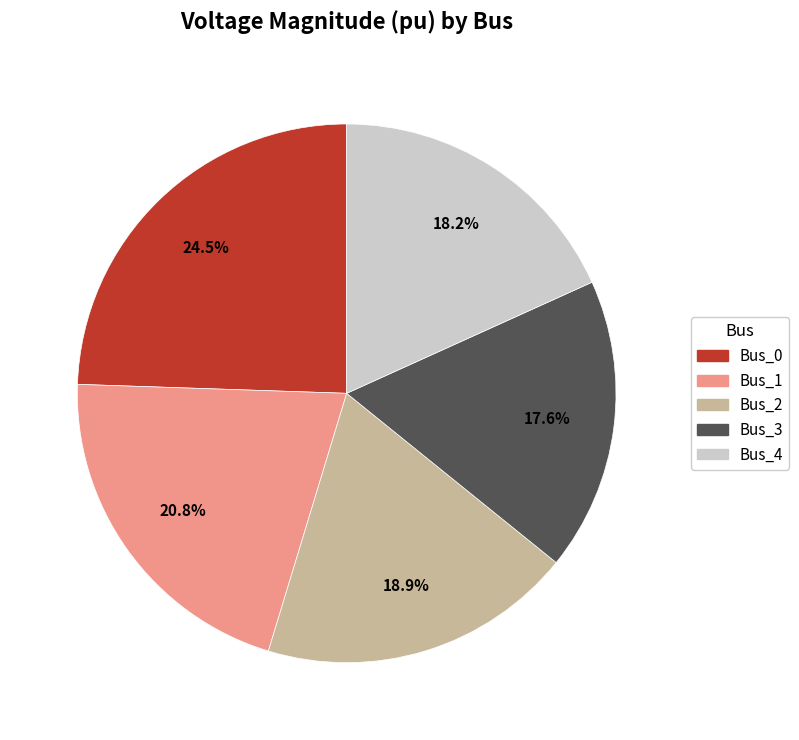

Is there a majority slice in this chart?

No